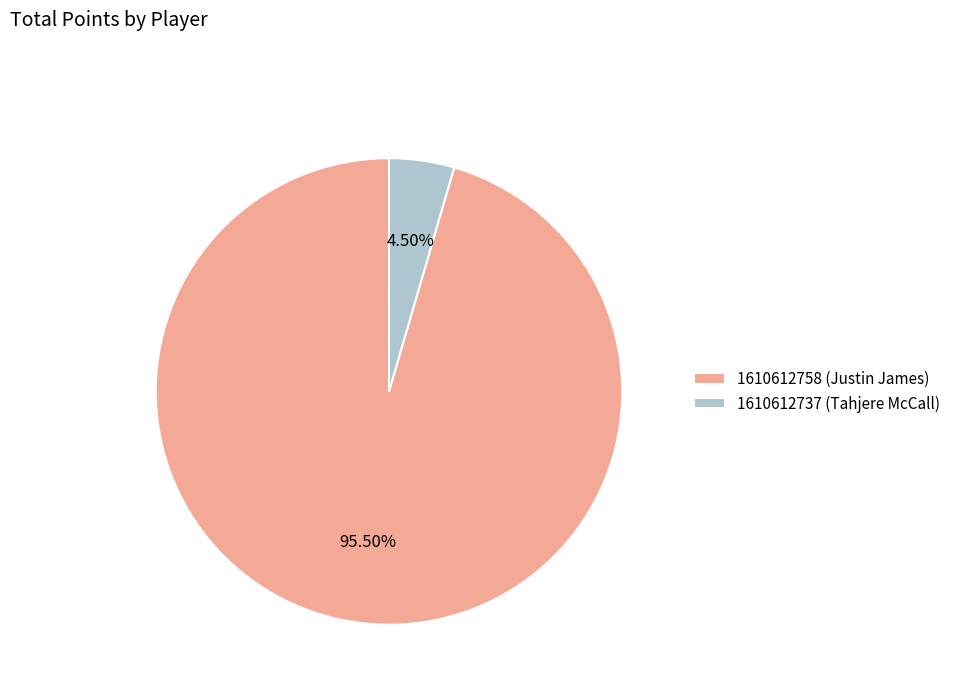

What is the smallest slice in the pie chart?

1610612737 (Tahjere McCall)